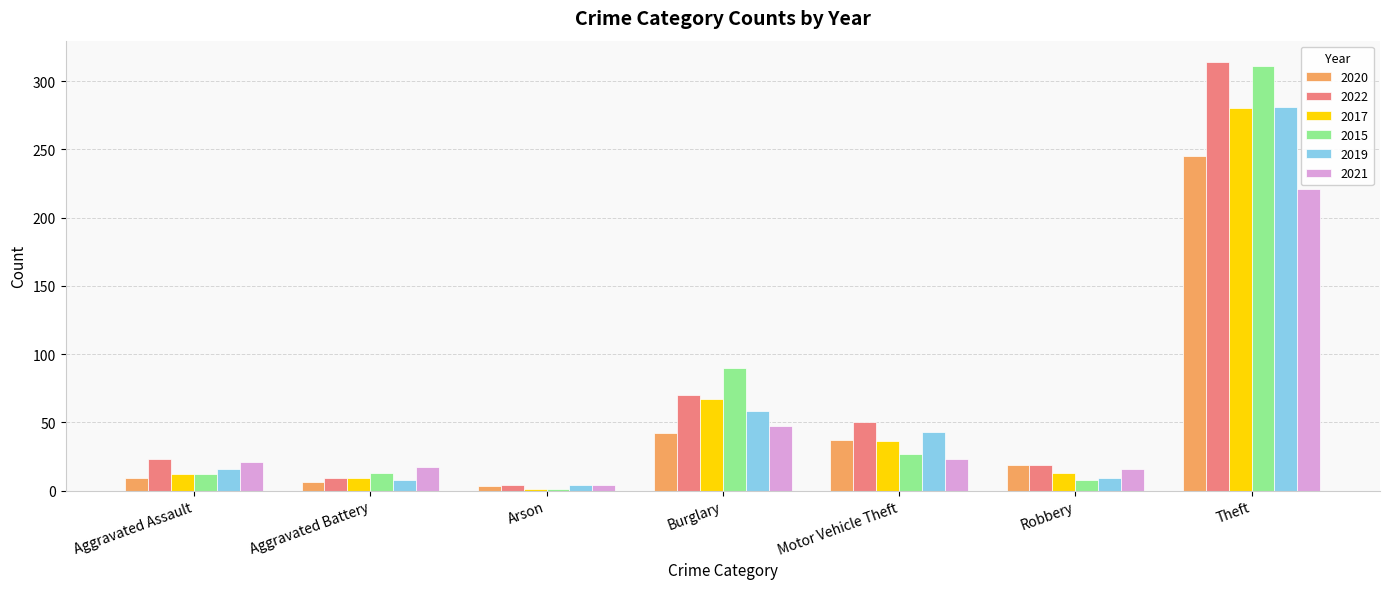

At which category is the sum across all series the highest?

Theft